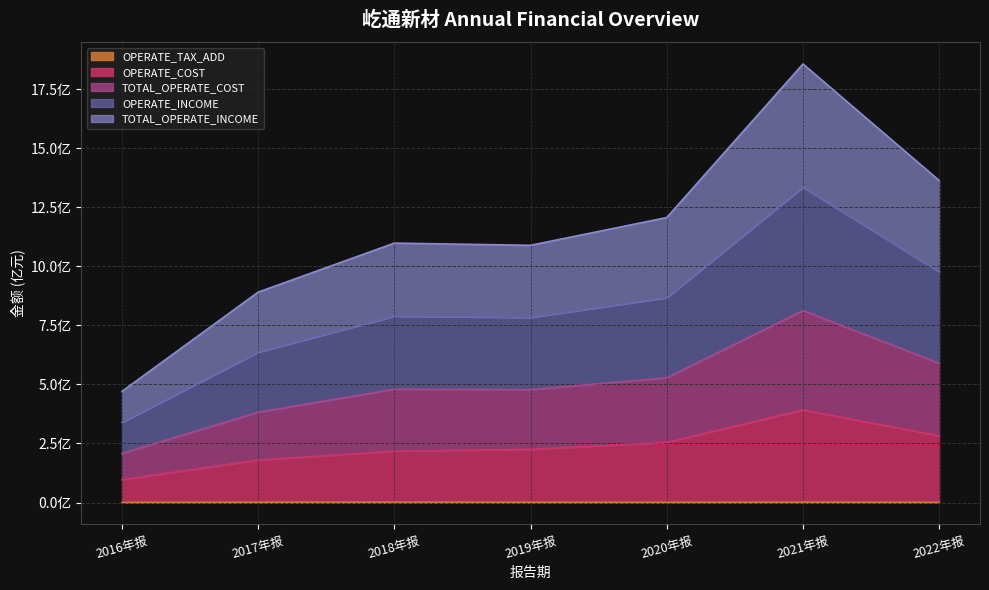

What is the total value across all series at 2017年报?

2091787813.0